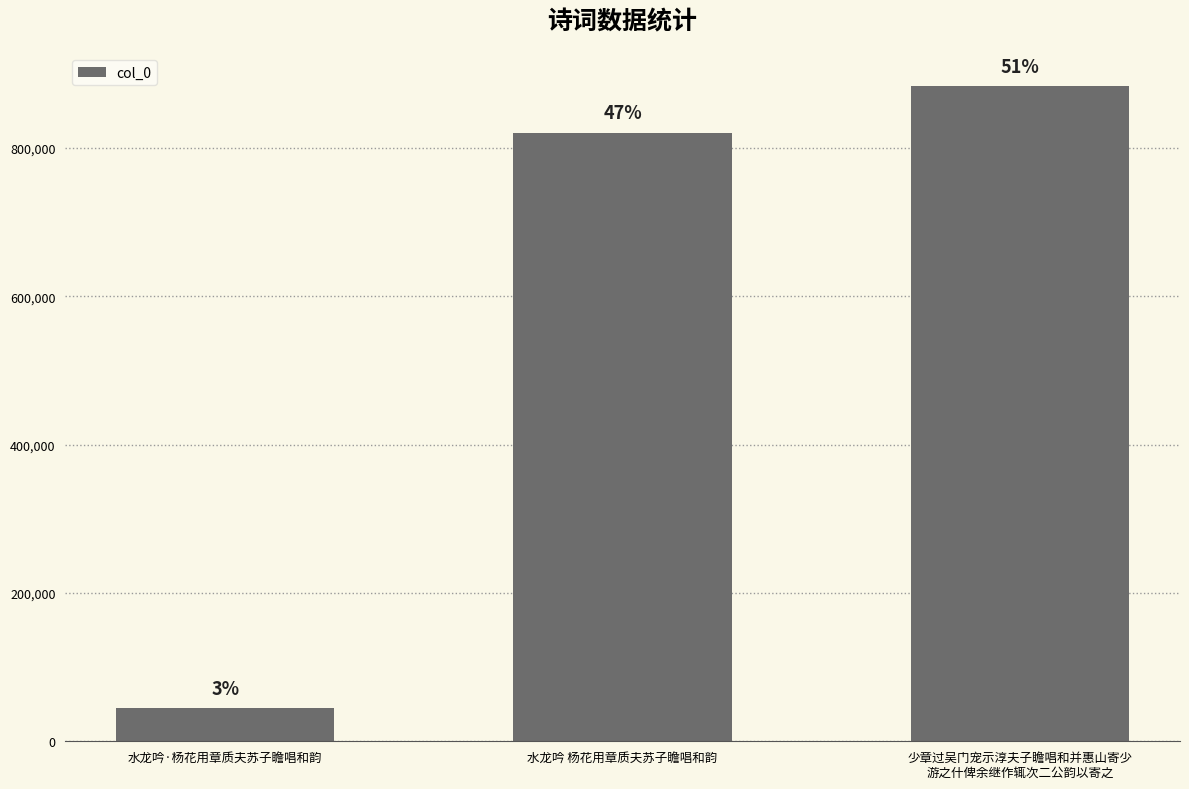

How many bars are there in total?

3